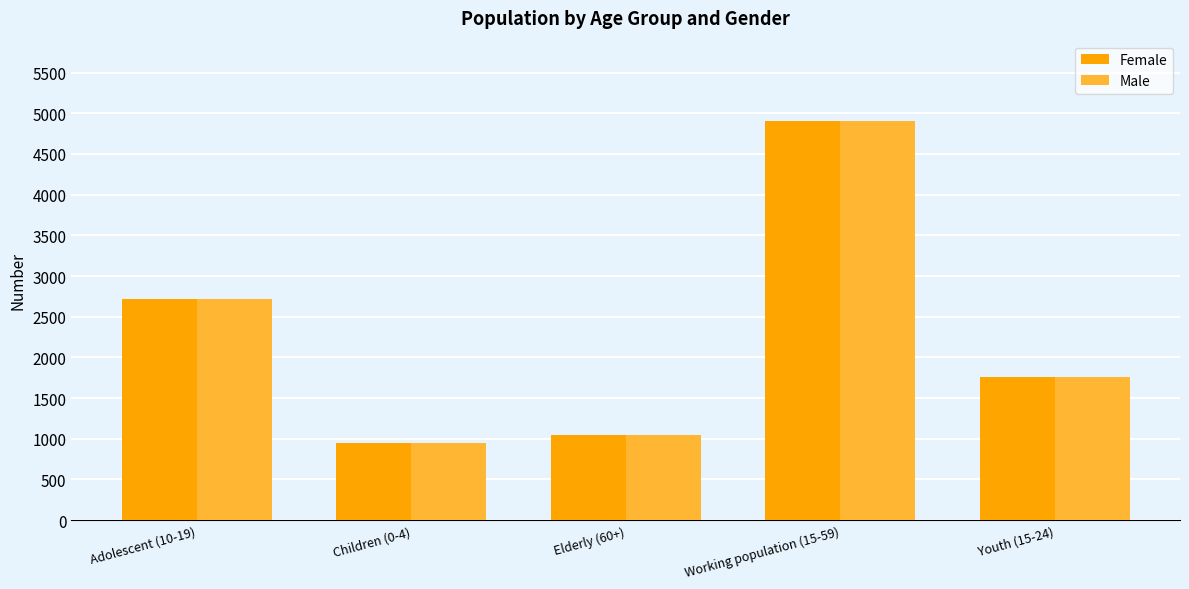

True or false: Male has a value of 1789 at Elderly (60+).

False